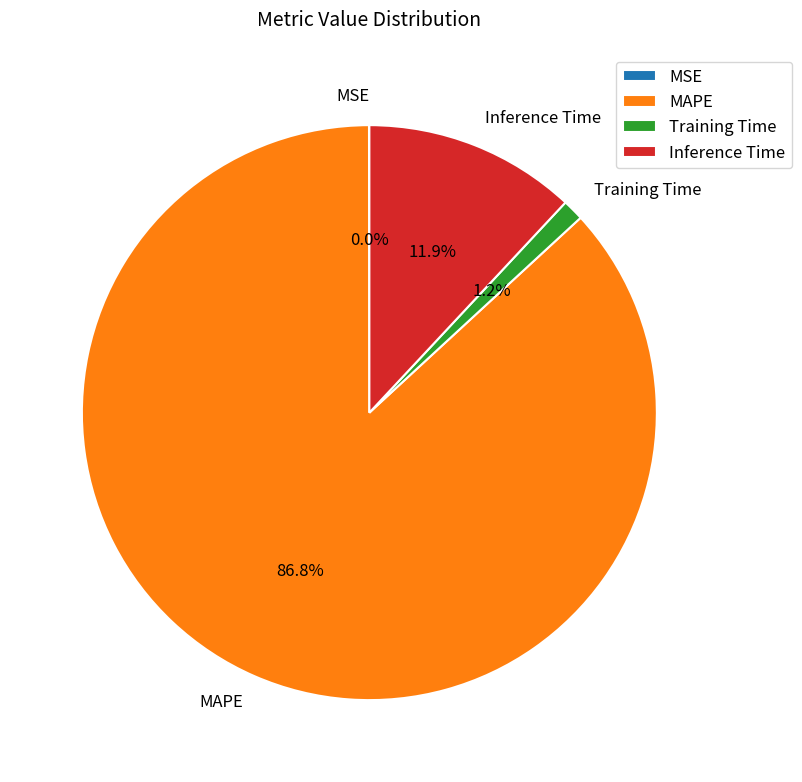

Is there a majority slice in this chart?

Yes